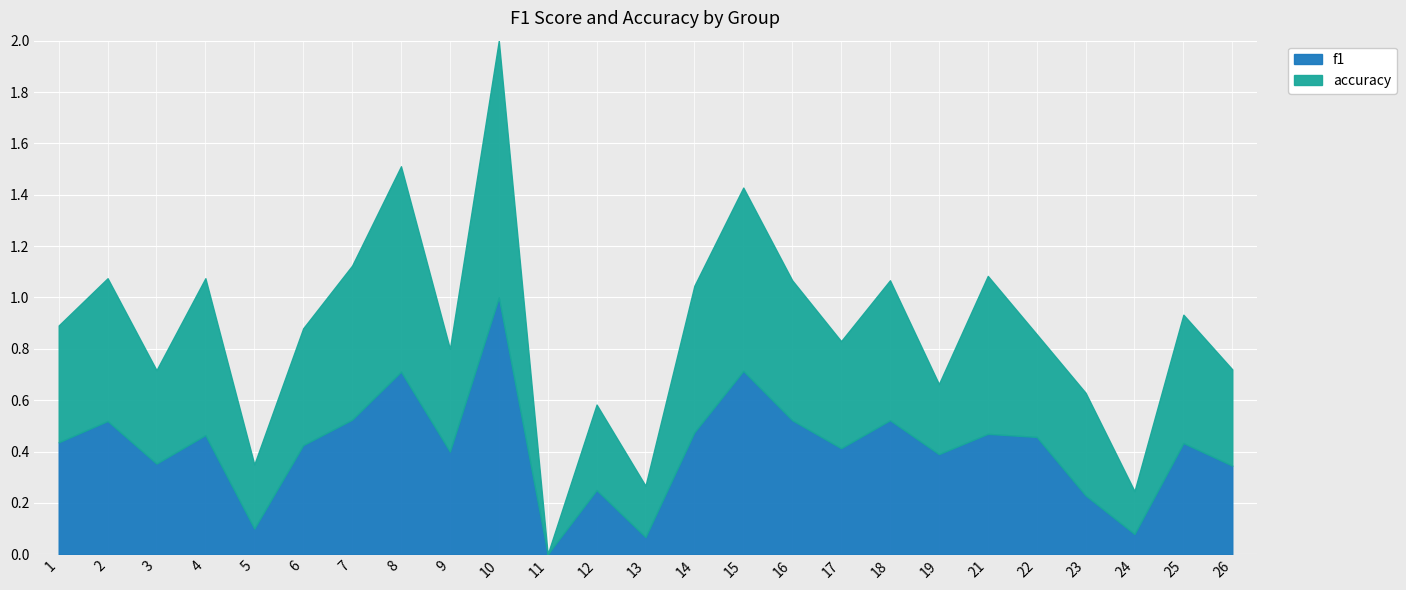

Read the f1 value at 18.

0.5